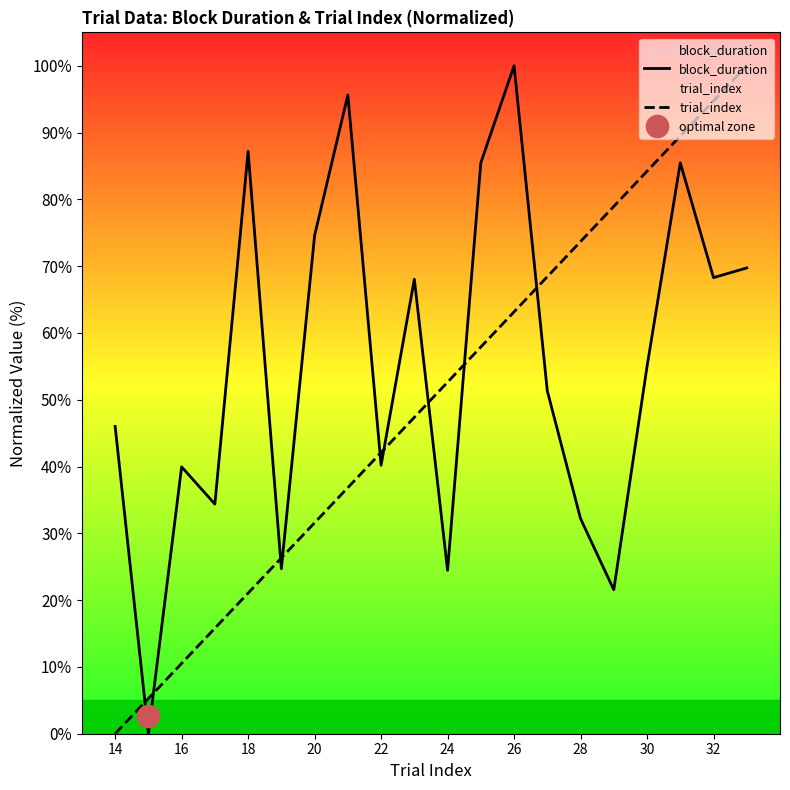

How many interior local peaks does the block_duration series have?

6